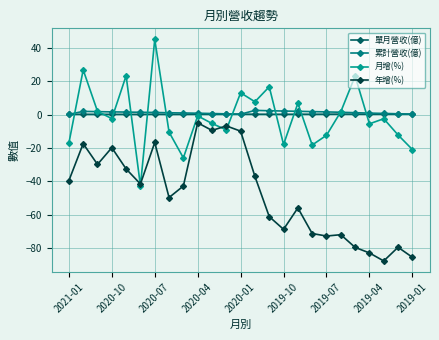

In 年增(%), how many points are higher than both neighbors (excluding endpoints)?

8